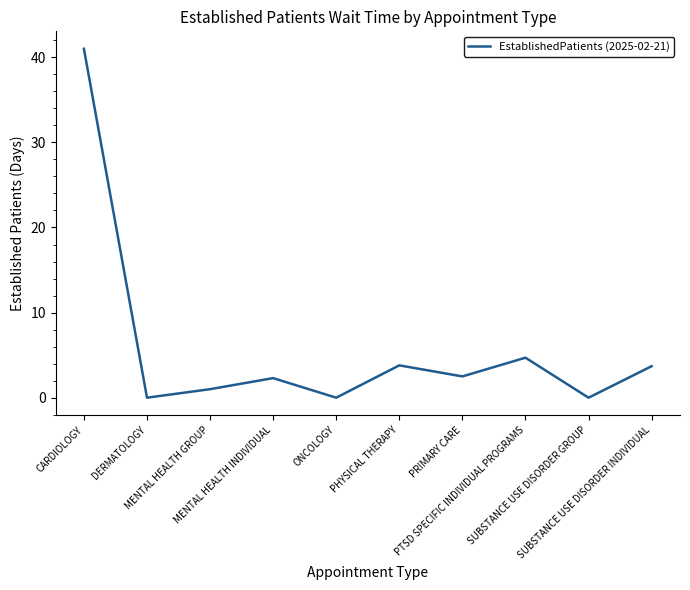

The value at SUBSTANCE USE DISORDER GROUP is 0.0. True or false?

True